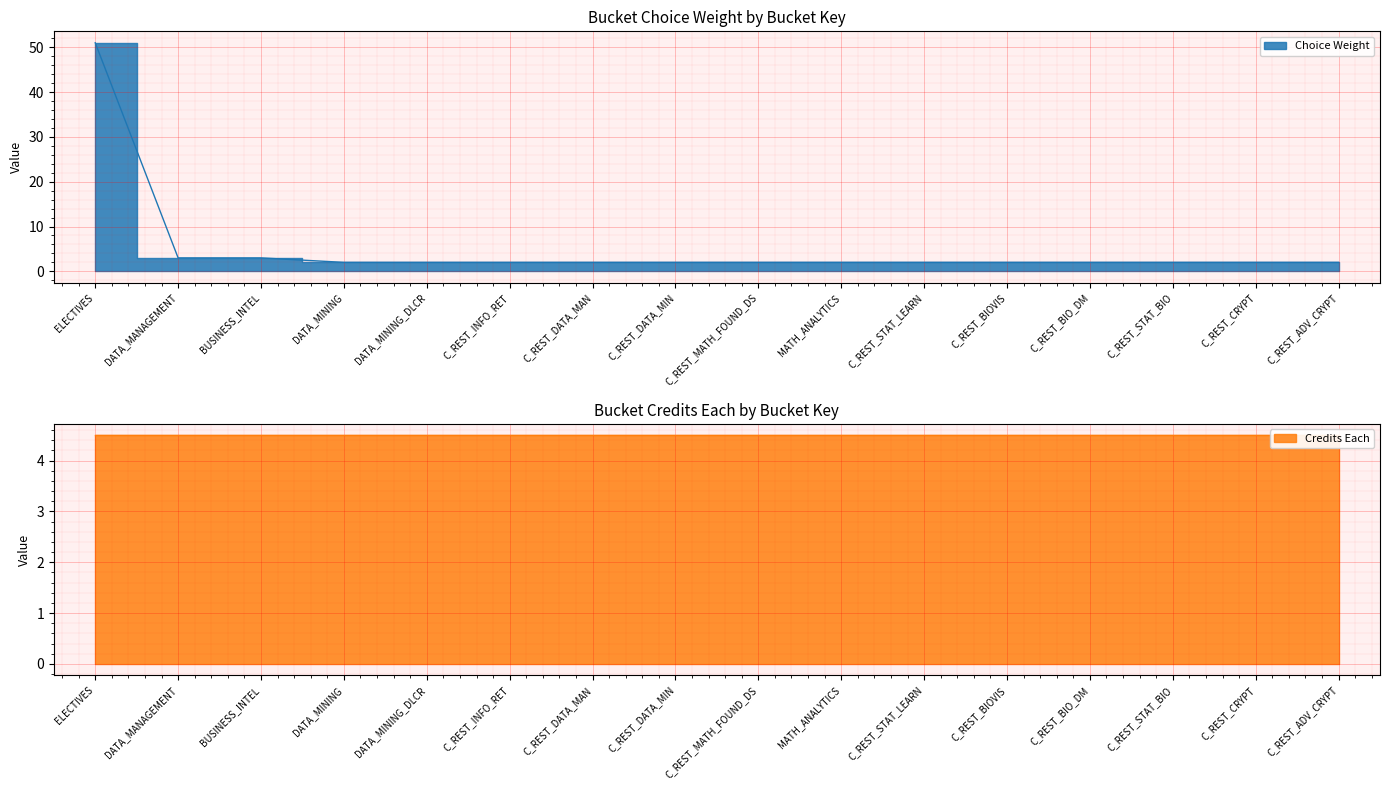

What is the average value?

5